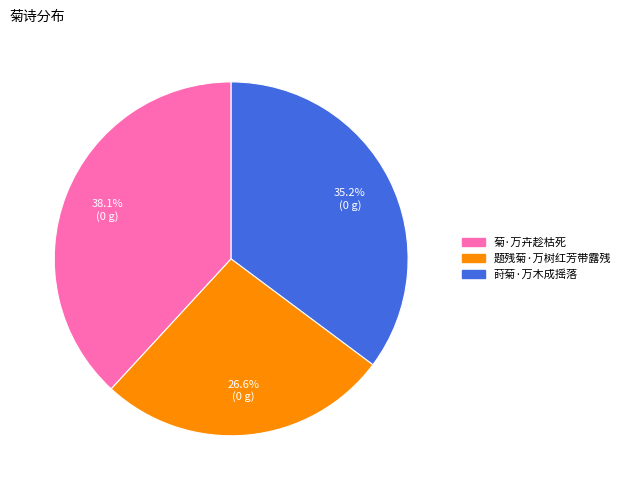

Is there any slice that represents more than half of the pie?

No